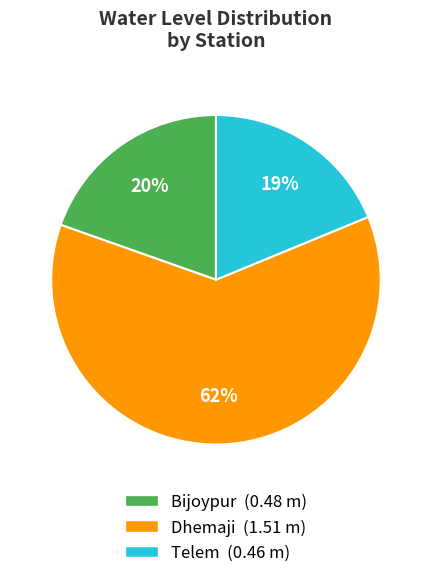

Which category accounts for the majority?

Dhemaji